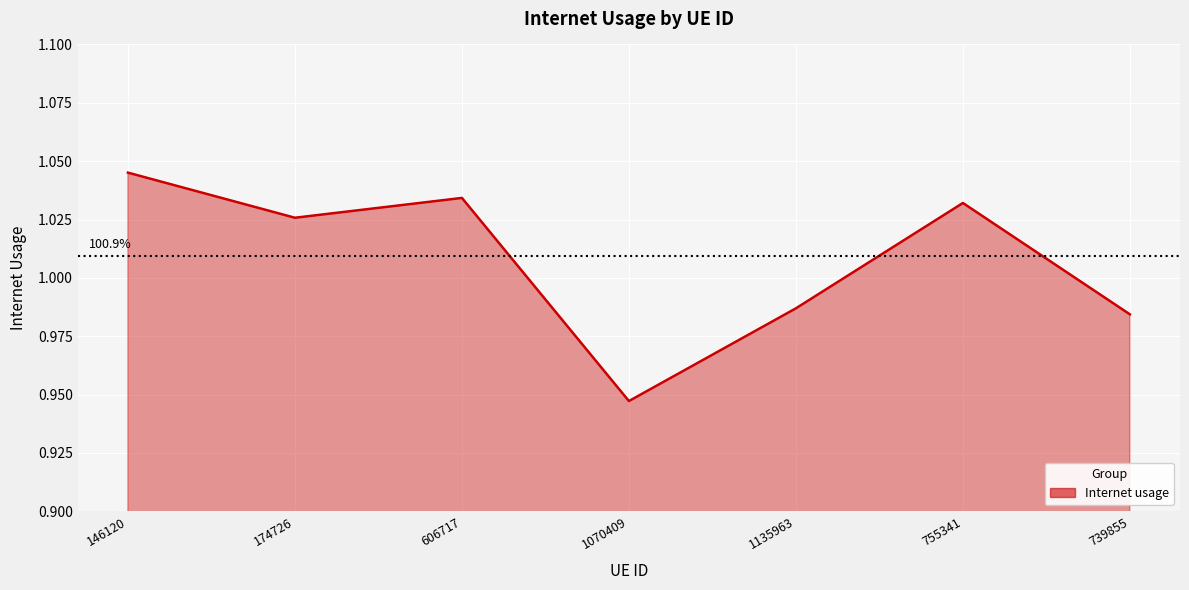

How many values are between 0 and 1?

3